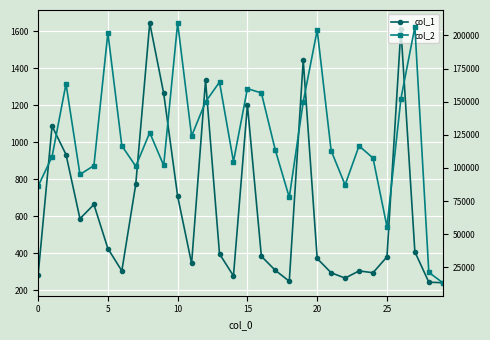

Between 5 and 28, which series saw the biggest shift?

col_2